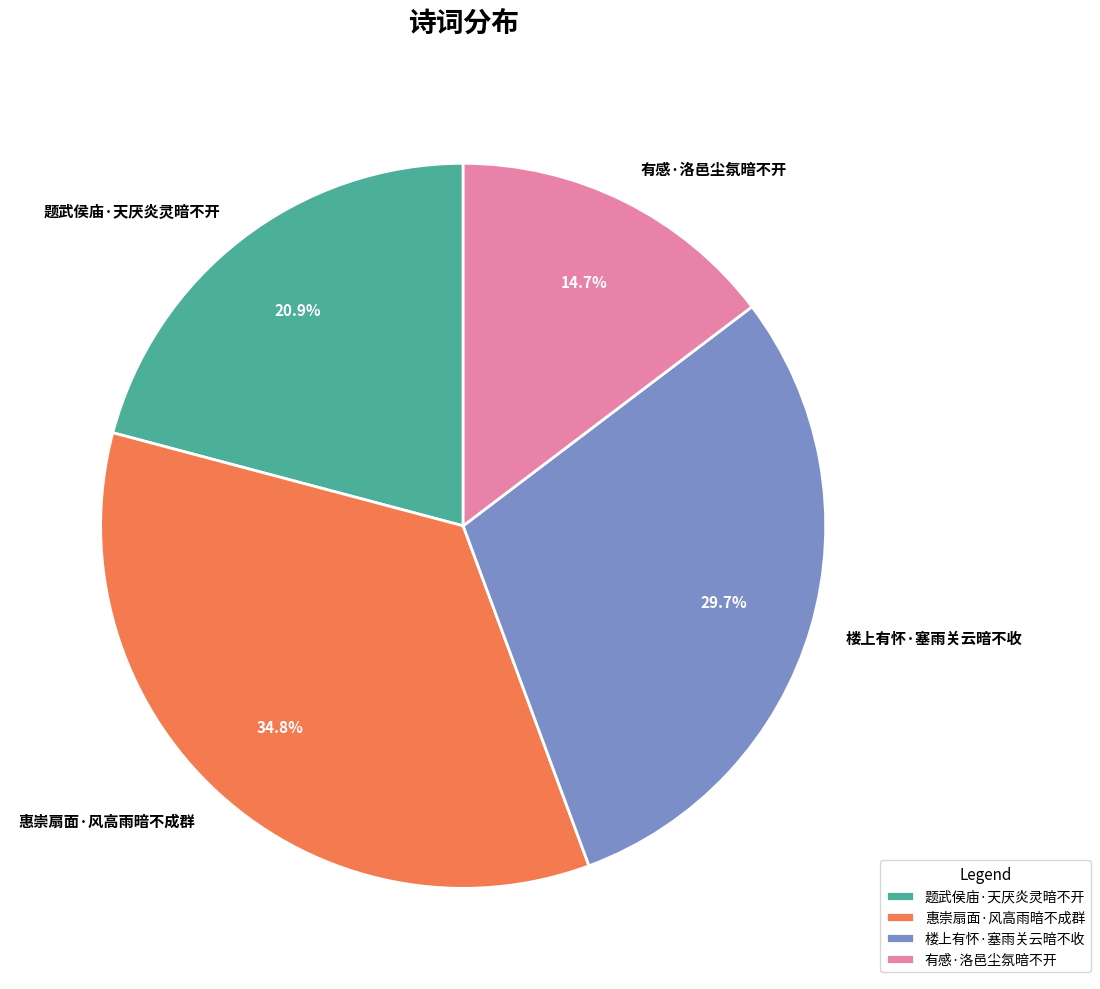

What percentage is the 题武侯庙·天厌炎灵暗不开 slice, to the nearest percent?

21%